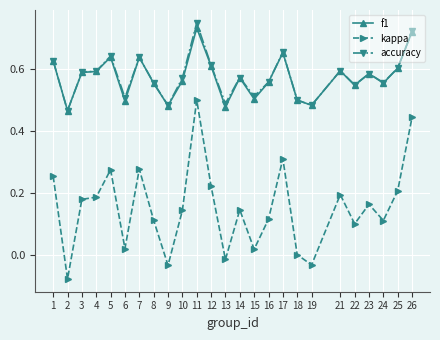

True or false: kappa has more than 1 points higher than both neighbors.

True